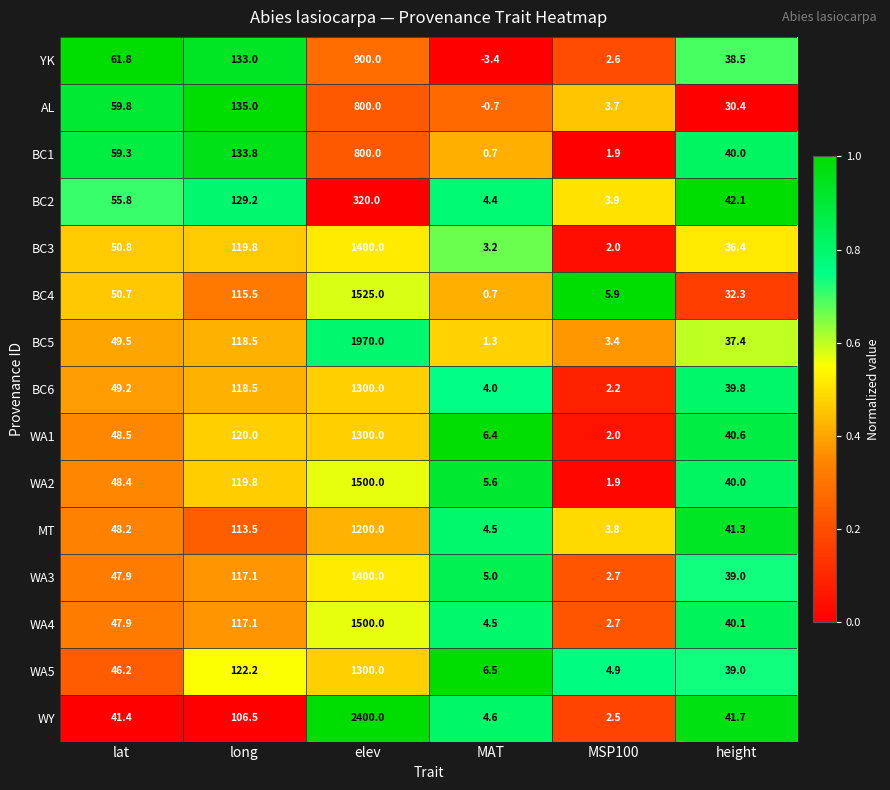

Between lat and height, which series saw the biggest shift?

AL